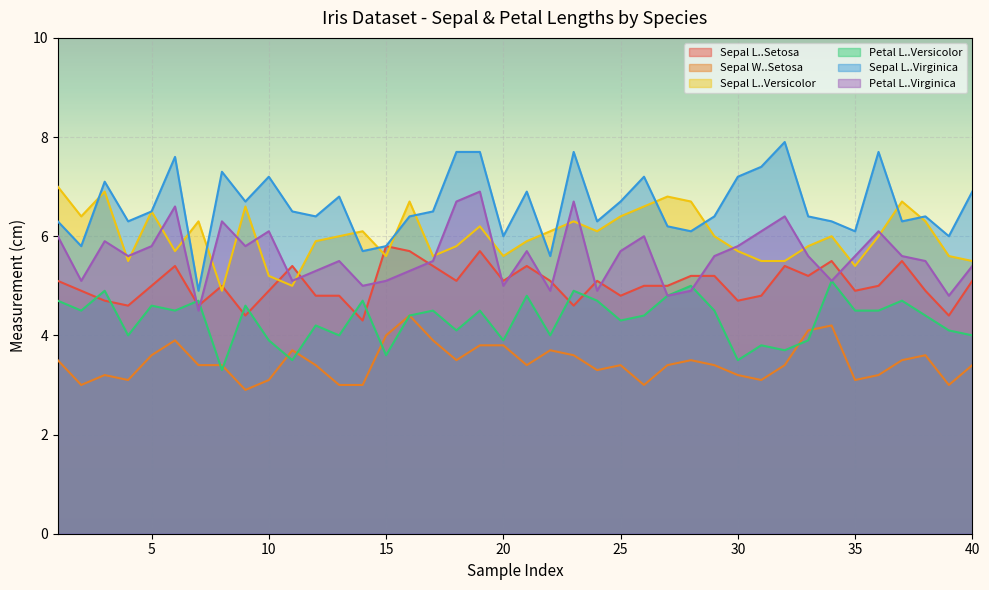

True or false: Sepal L..Setosa has a value of 2.1 at 14.

False